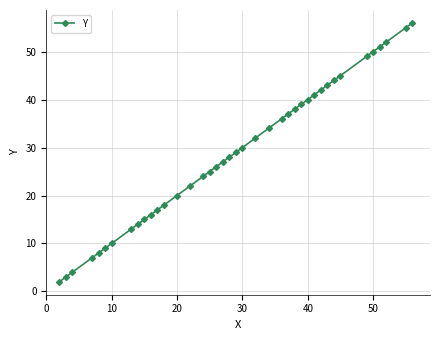

What is the value of the 15th point from the left?

22